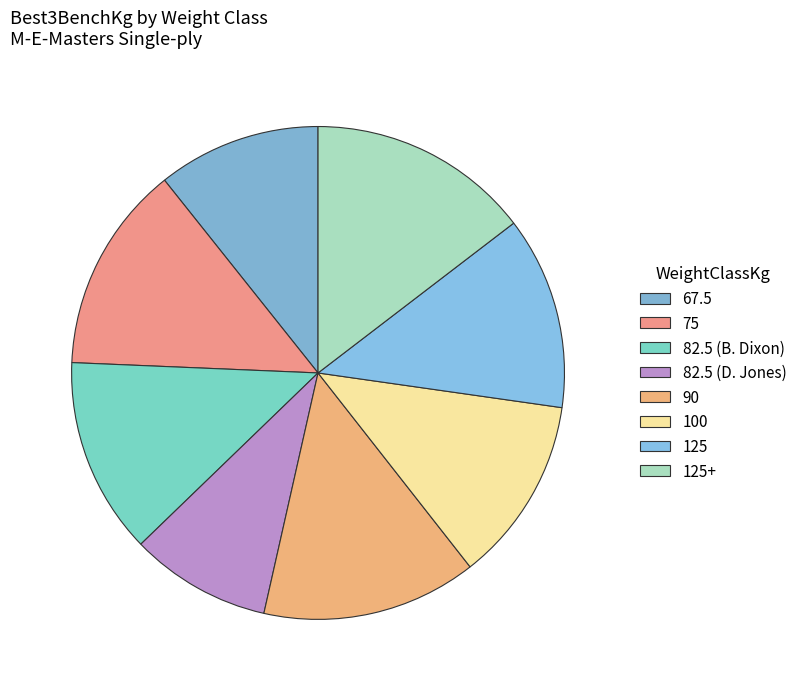

Is the sum of 100 and 82.5 (D. Jones) greater than half?

No